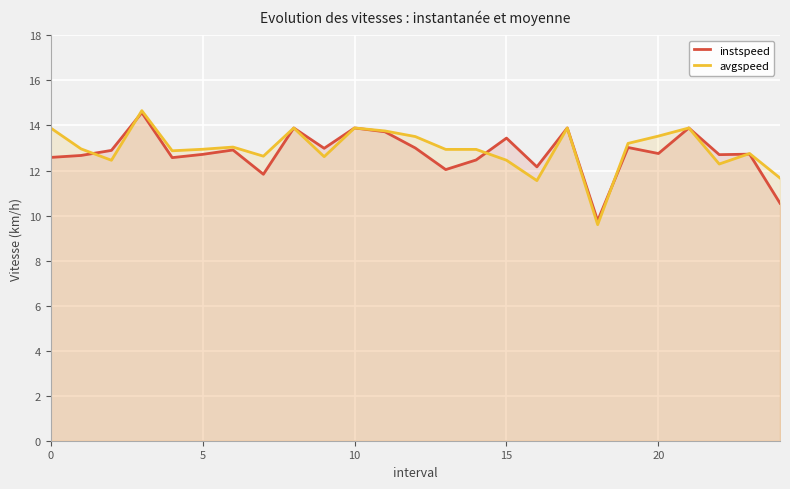

What is the maximum value shown in the chart?

14.7